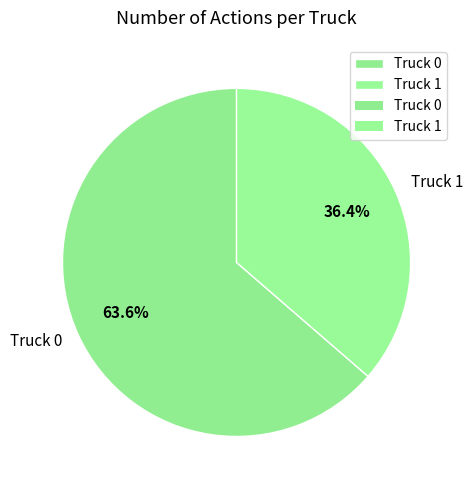

Does any single category account for the majority?

Yes